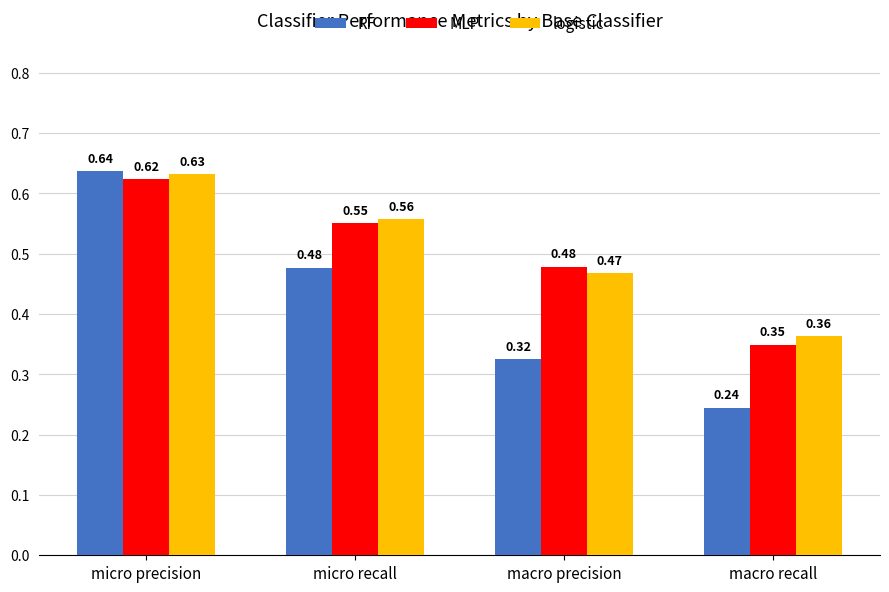

What position from the left is micro recall?

2